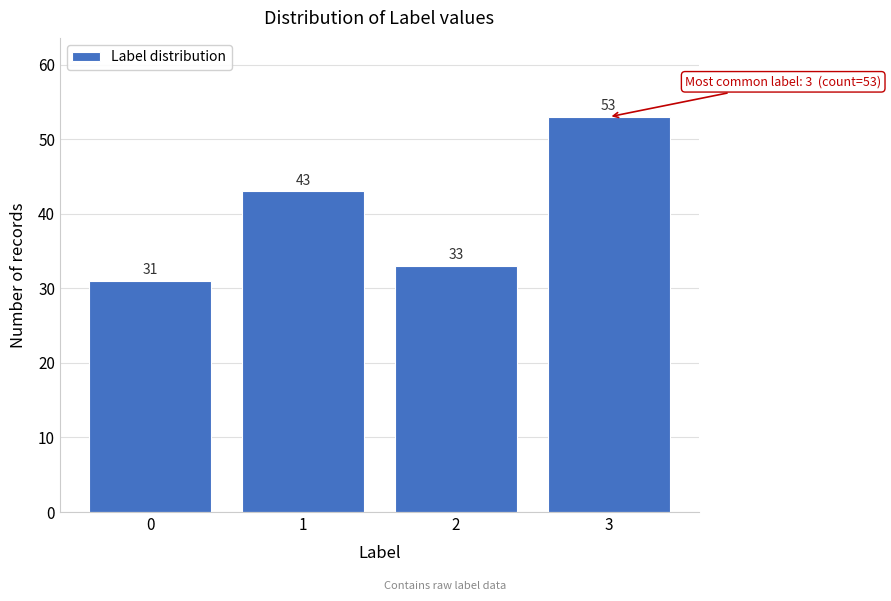

Reading right to left, list all the values displayed in this chart.

53	33	43	31